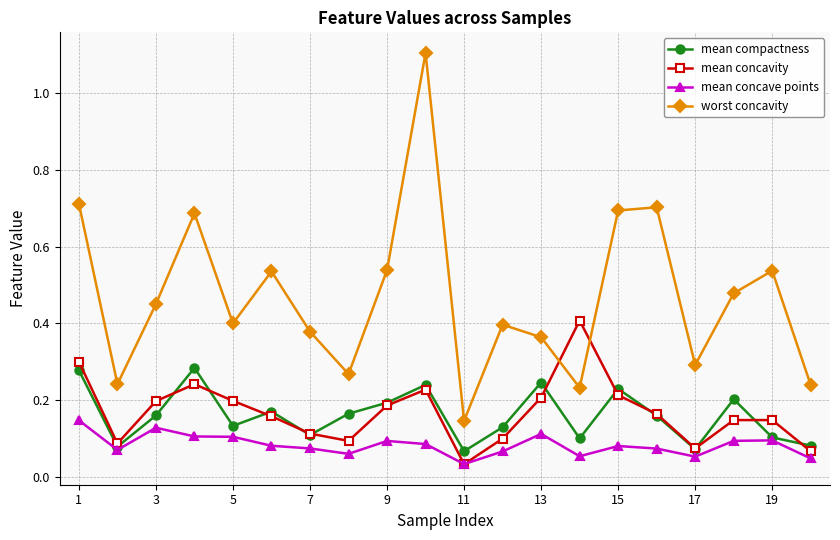

True or false: worst concavity has more than 0 interior local peaks.

True